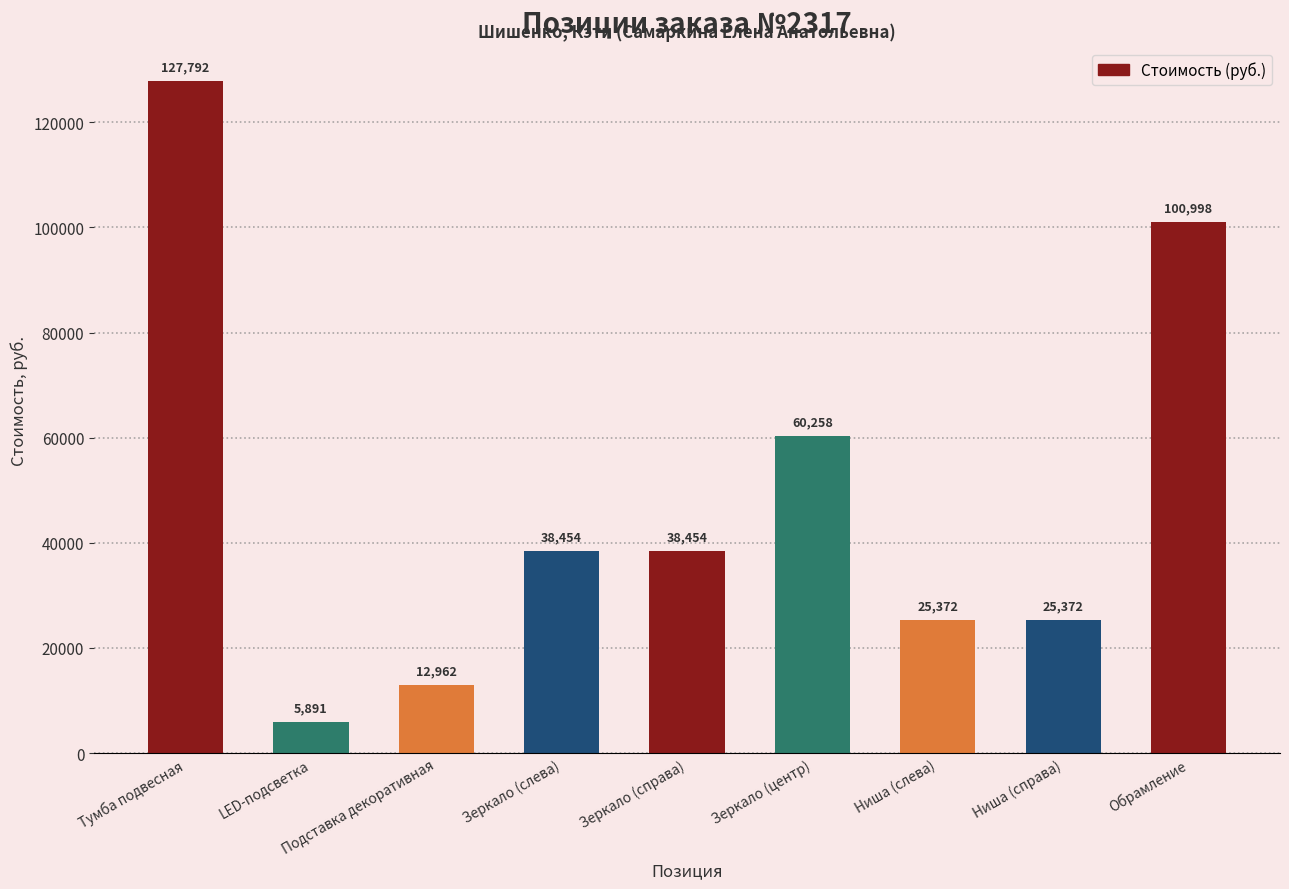

Approximately how many times larger is the value at Зеркало (центр) compared to Ниша (слева)?

2.4